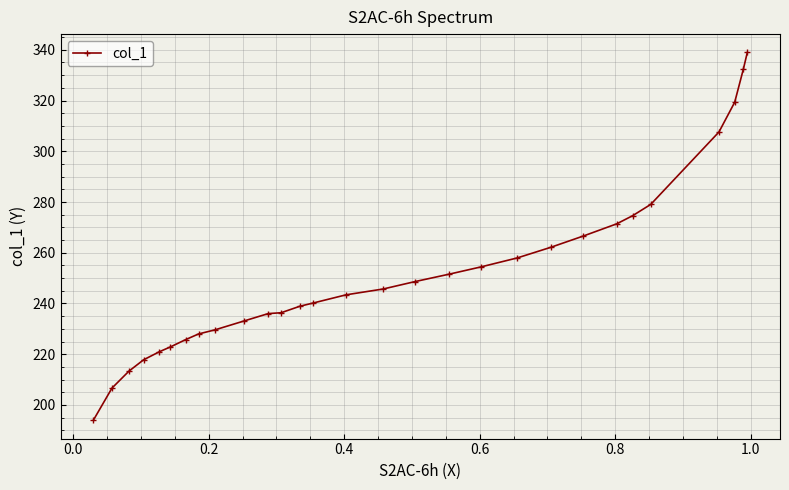

How many values are below 243?

14